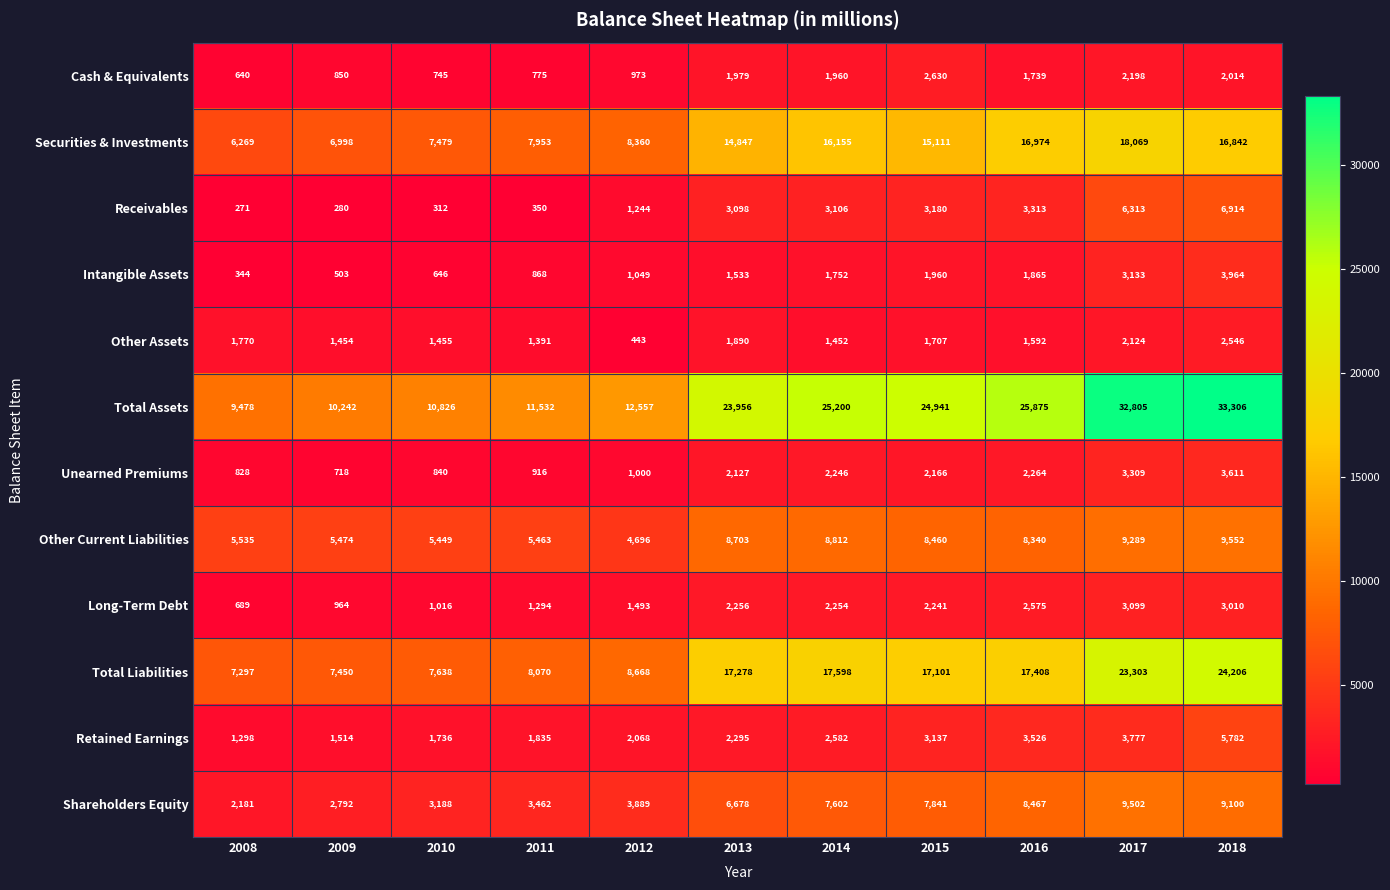

At which category is the sum across all series the highest?

2018